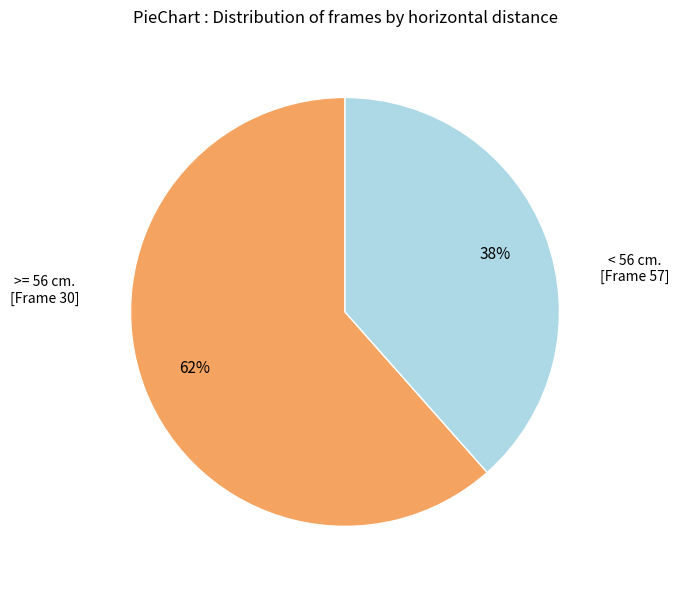

Is there a majority slice in this chart?

Yes